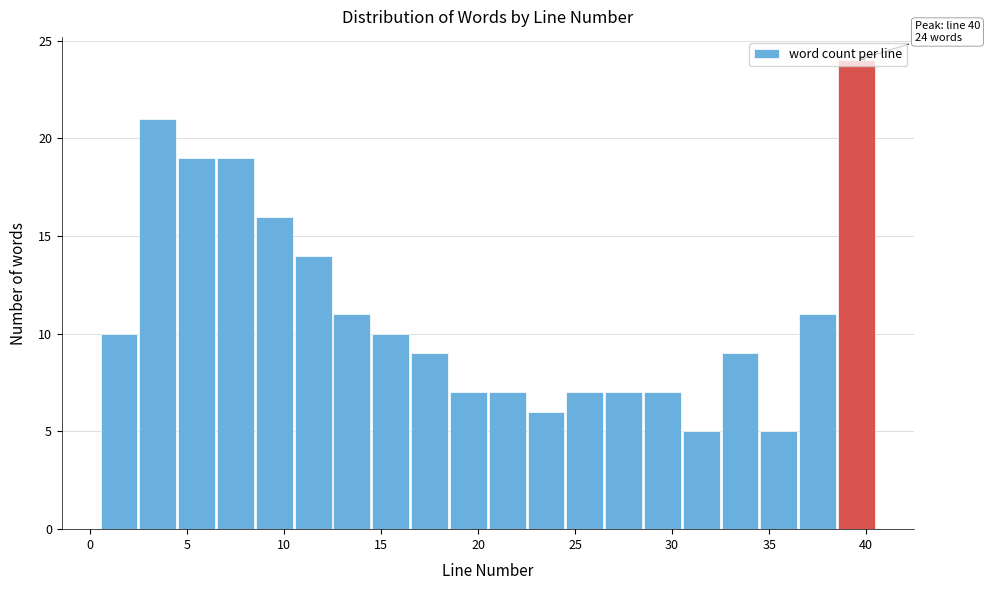

Which range on the x-axis has the tallest bar?

38.5 to 40.5